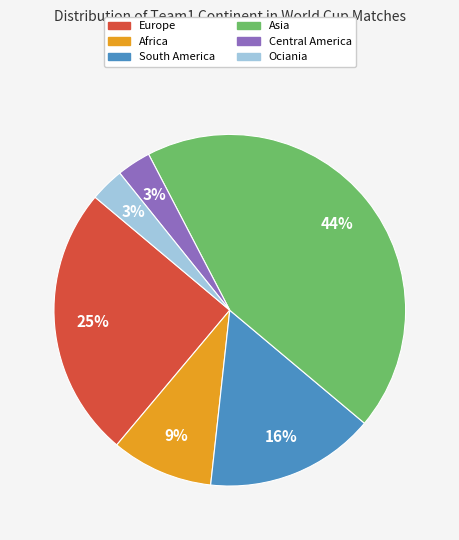

What is the largest slice in the pie chart?

Asia